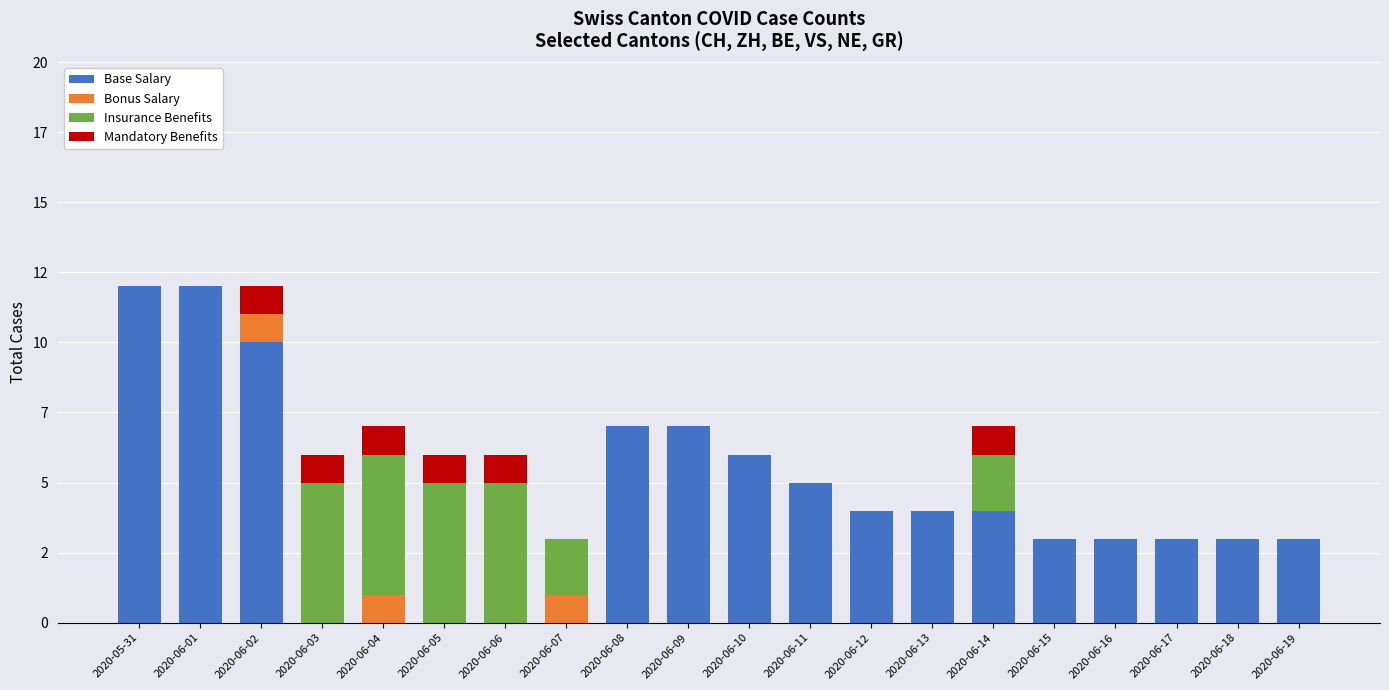

What are all the series names shown in the legend?

Base Salary, Bonus Salary, Insurance Benefits, Mandatory Benefits